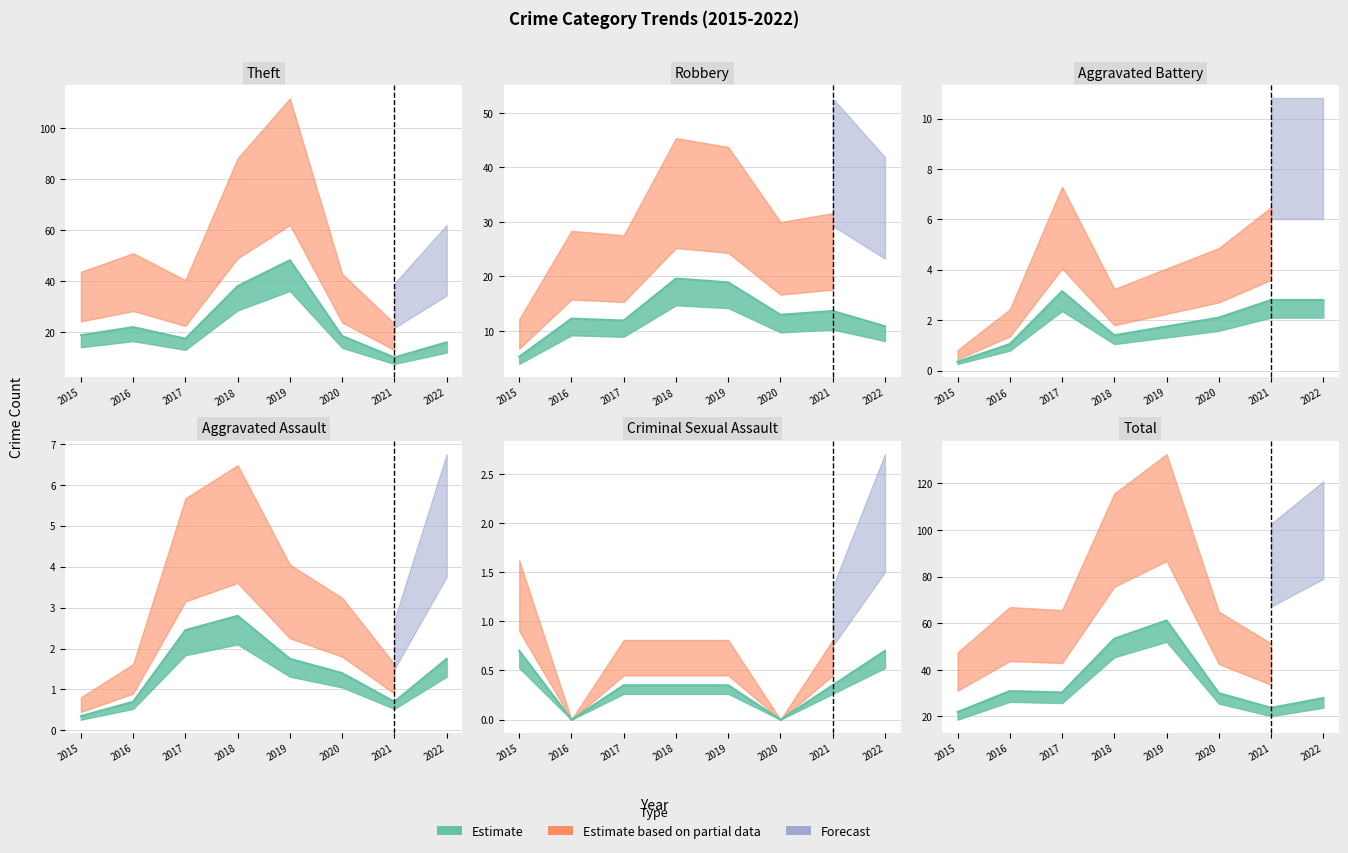

True or false: Total has more than 0 interior local peaks.

True